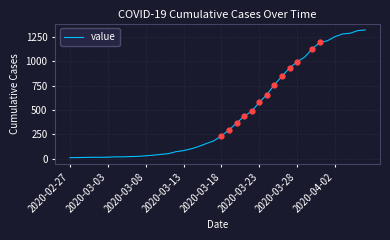

What is the greatest value displayed?

1320